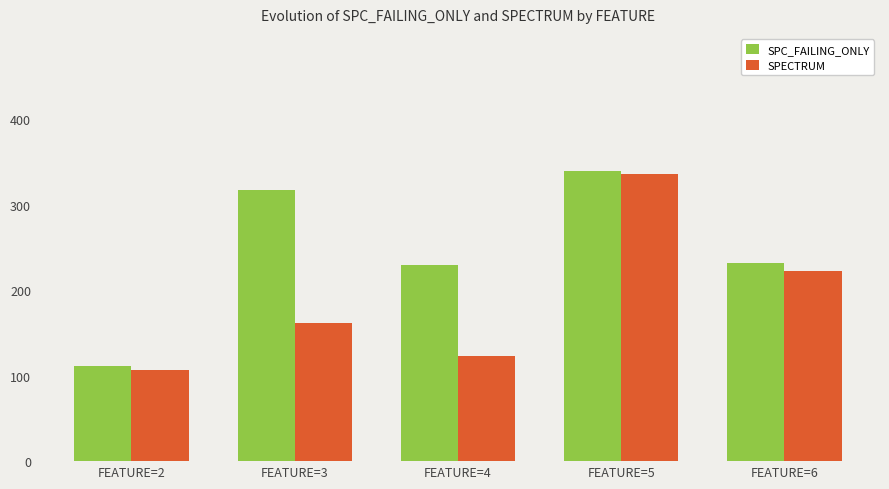

Which series has the largest total across all categories?

SPC_FAILING_ONLY